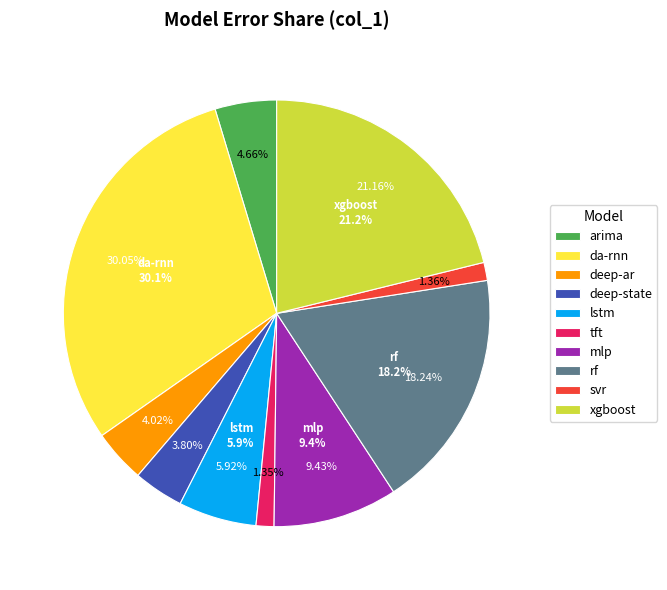

To the nearest percent, what is the difference between the largest and smallest slice percentages?

29%